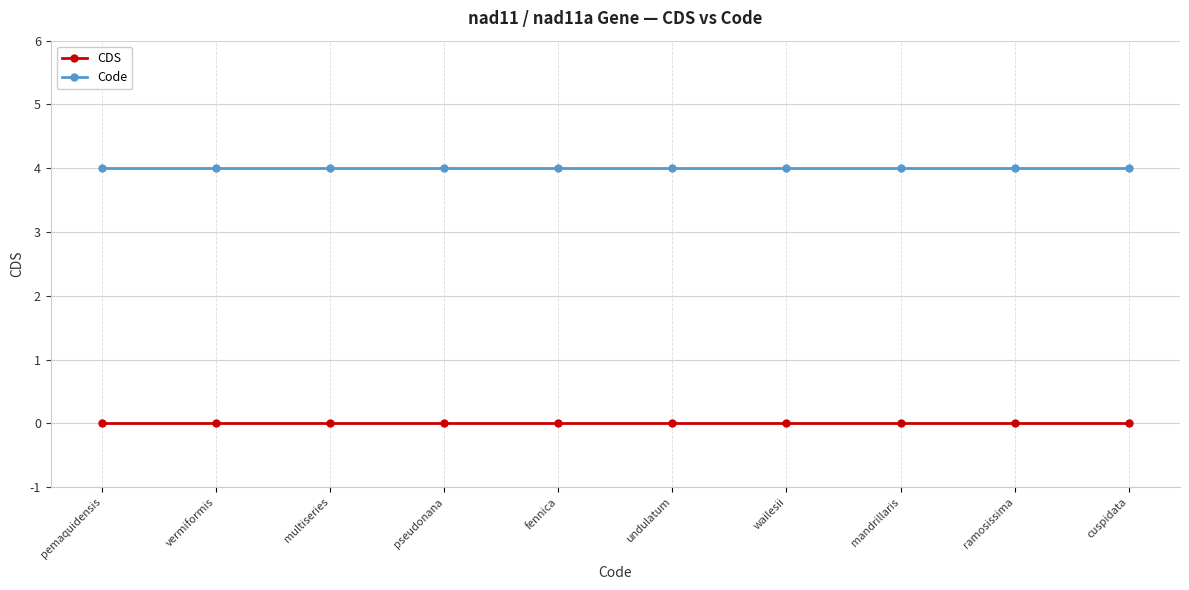

The Code series shows 4 at fennica. True or false?

True